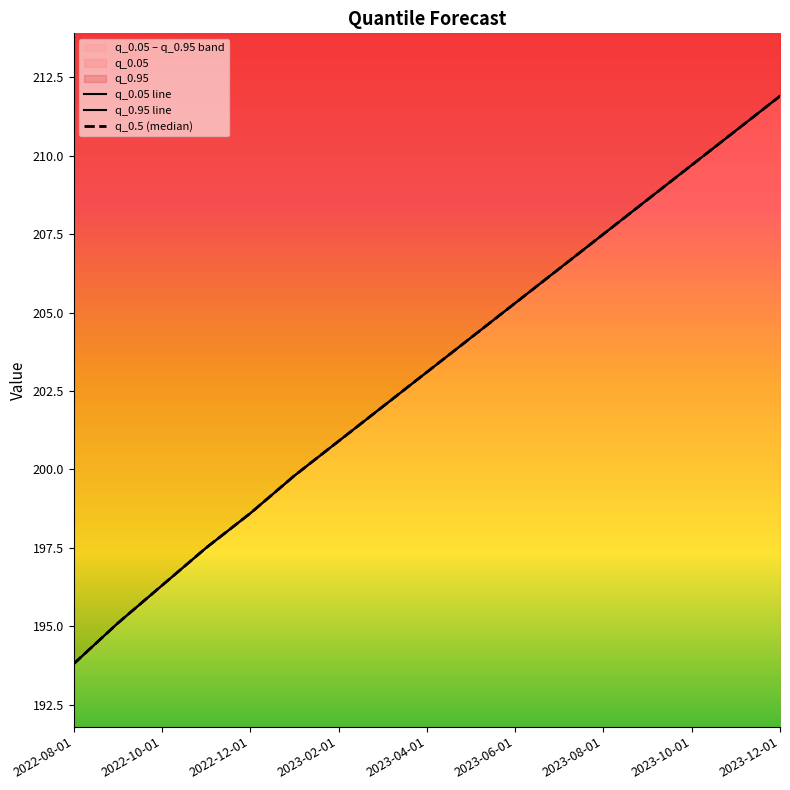

Does the chart have visible grid lines?

No